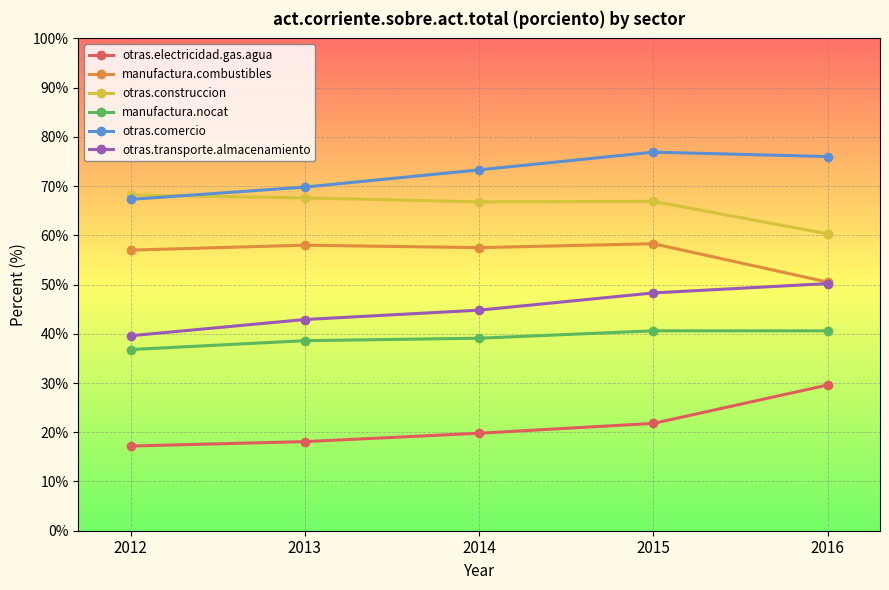

Rank the categories by otras.electricidad.gas.agua value from highest to lowest.

2016, 2015, 2014, 2013, 2012